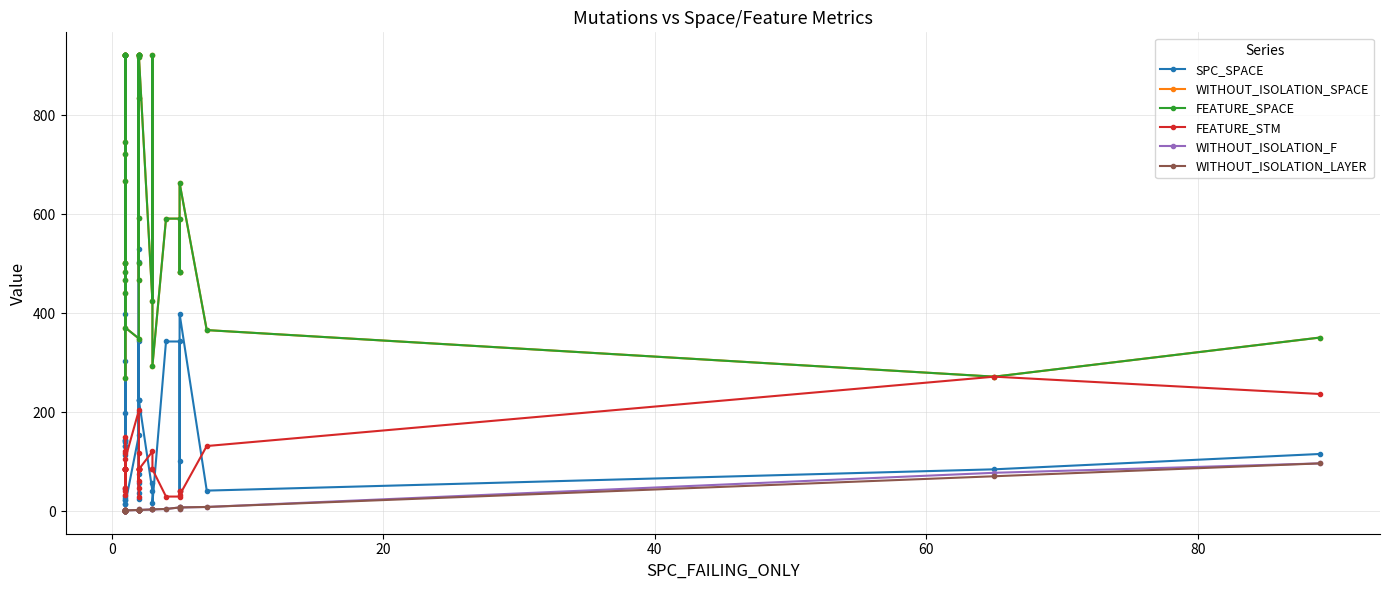

True or false: SPC_SPACE has a value of 730 at 18.

False